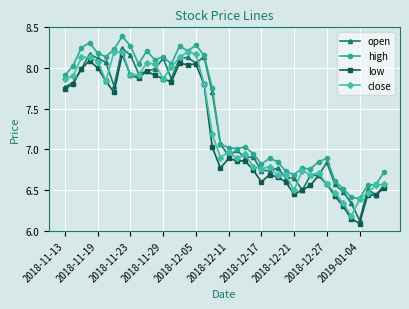

True or false: low has more than 2 points higher than both neighbors.

True